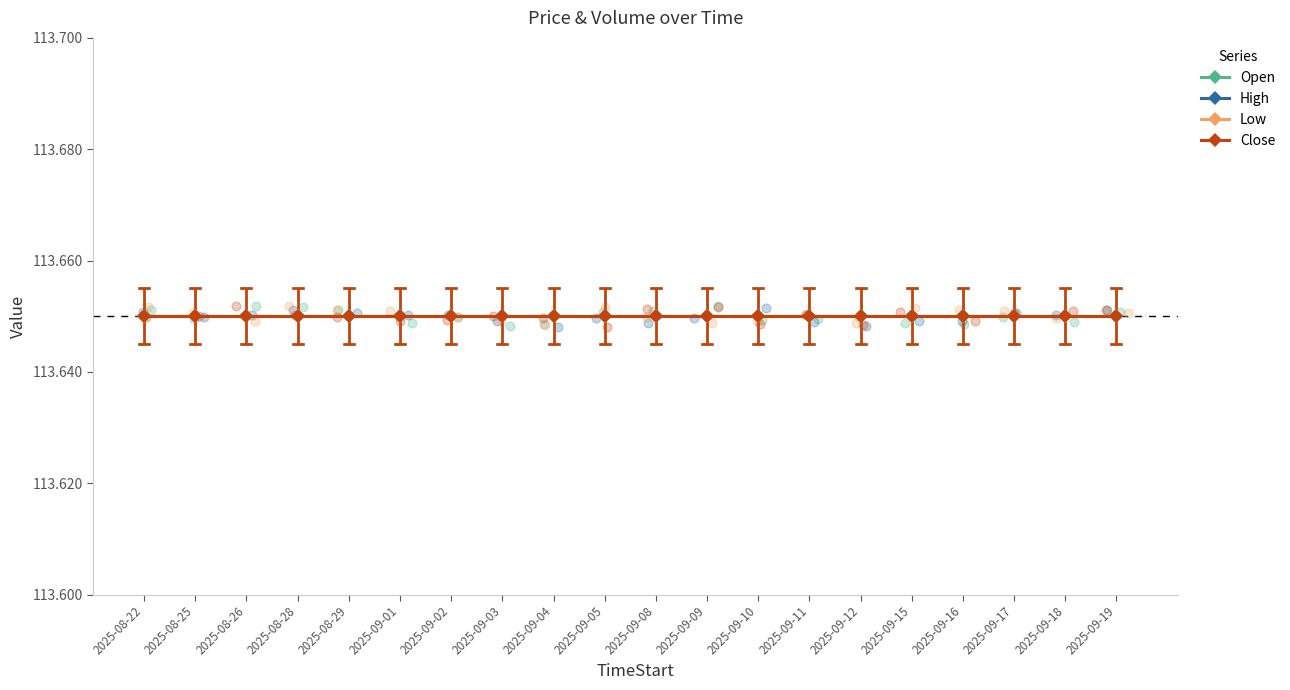

At how many categories does at least one series exceed 39?

20